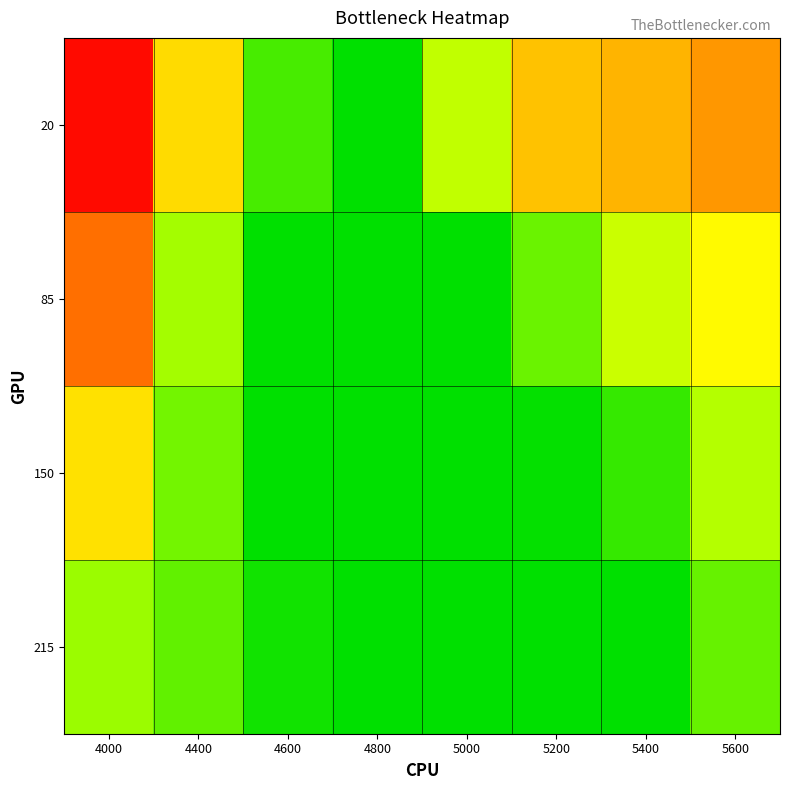

Rank the series at 4000 from lowest to highest value.

215, 150, 85, 20